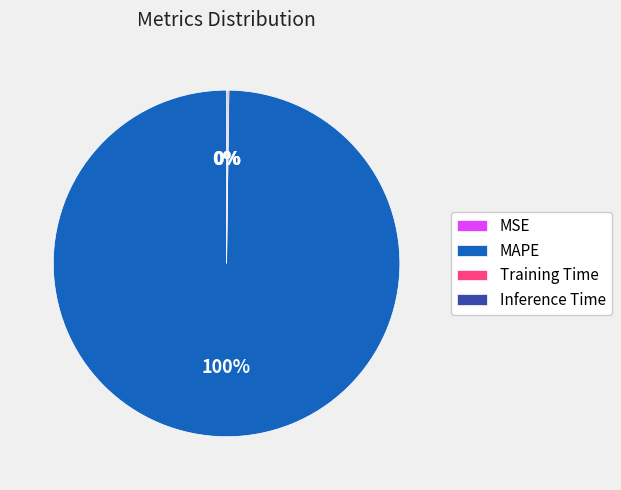

Is it true that MAPE is 100% of the pie?

True